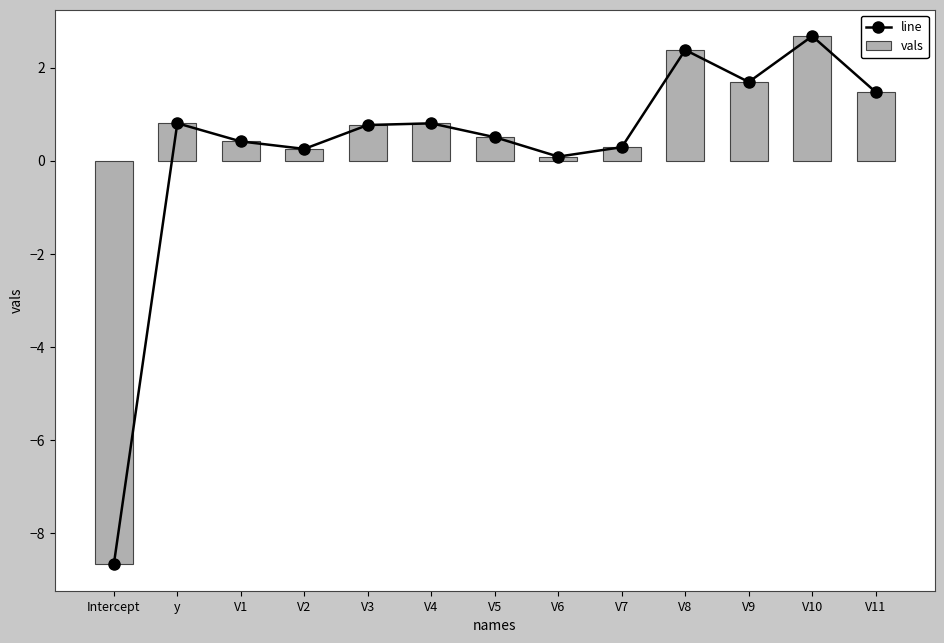

What are all the series names shown in the legend?

line, vals